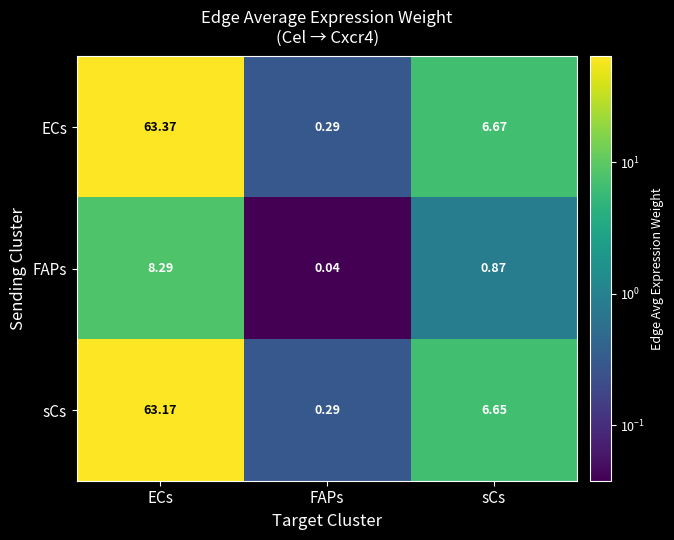

Which series changed the most between ECs and sCs?

ECs